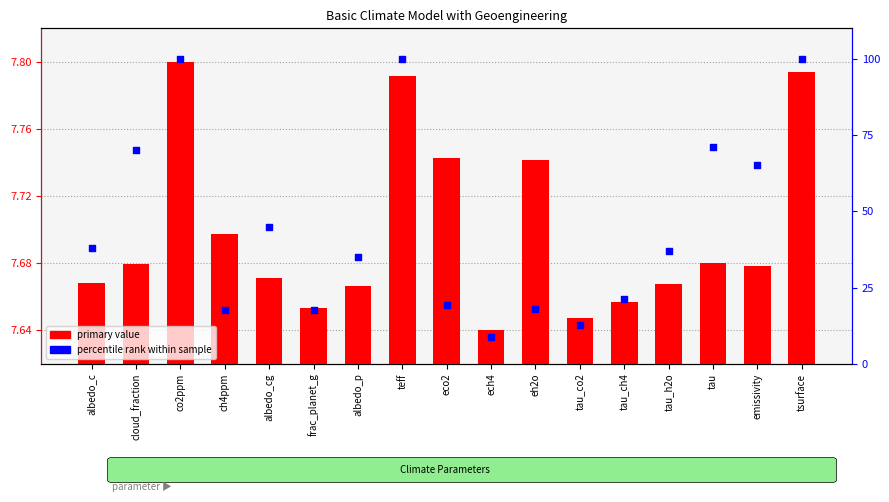

Which series has the largest total across all categories?

percentile rank within sample